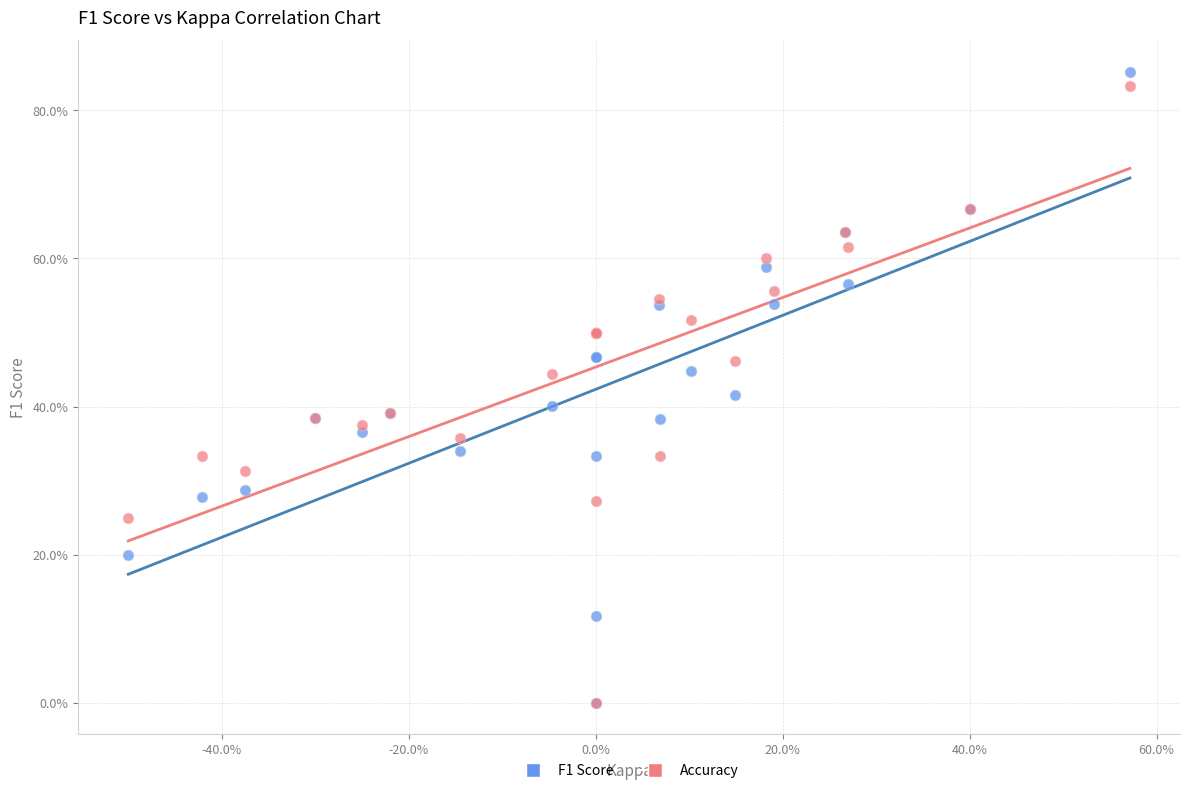

What are all the series names shown in the legend?

F1 Score, Accuracy